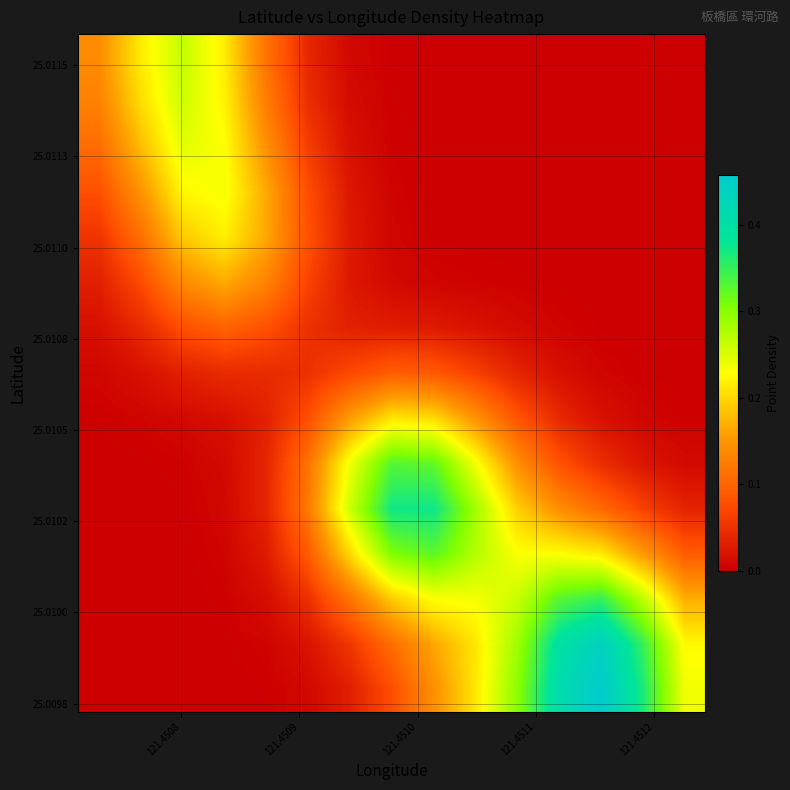

How many data points does each series have?

15